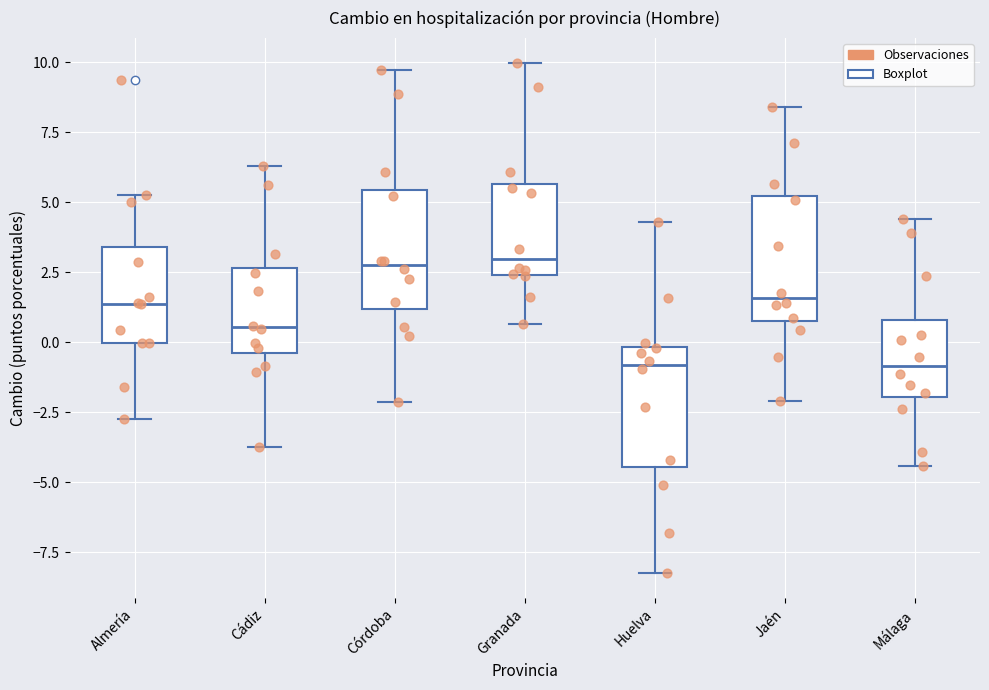

Where does the lower whisker of the box for Córdoba end on the y-axis? The values are not printed on the chart, so give them approximately, as read against the axis.

-2.0